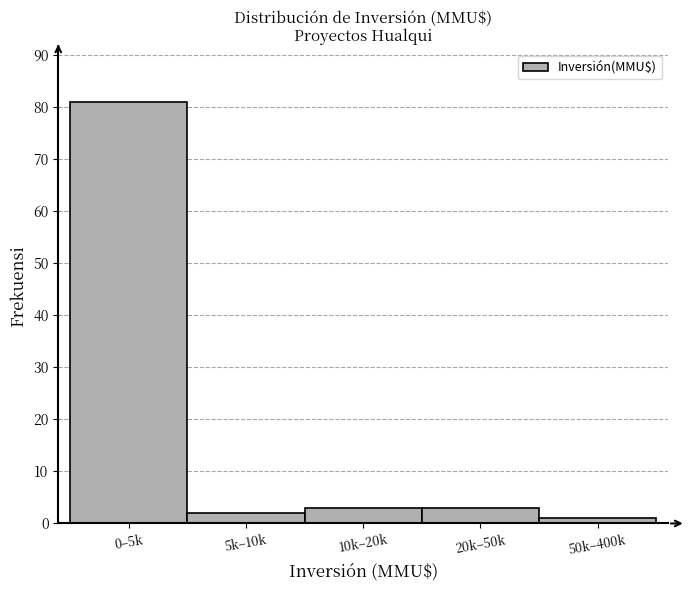

Reading left to right, what are all the values shown in this chart?

0–5k=81	5k–10k=2	10k–20k=3	20k–50k=3	50k–400k=1